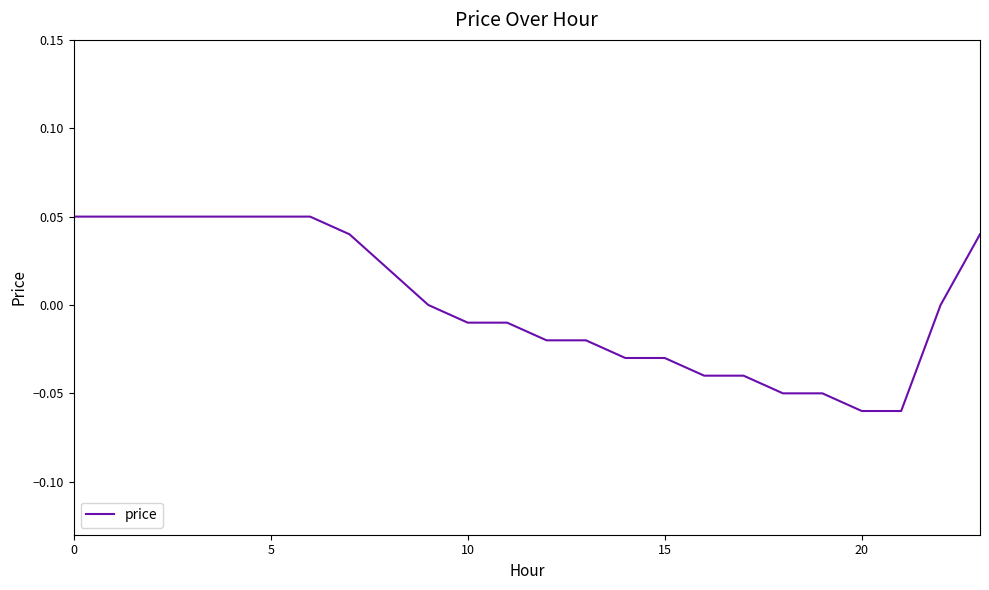

How many lines are shown in the chart?

1